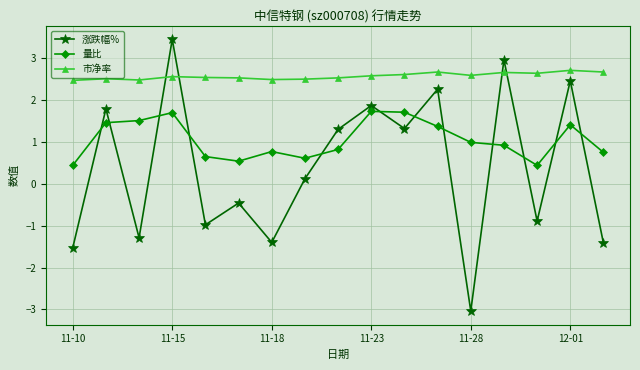

Does the chart have visible grid lines?

Yes